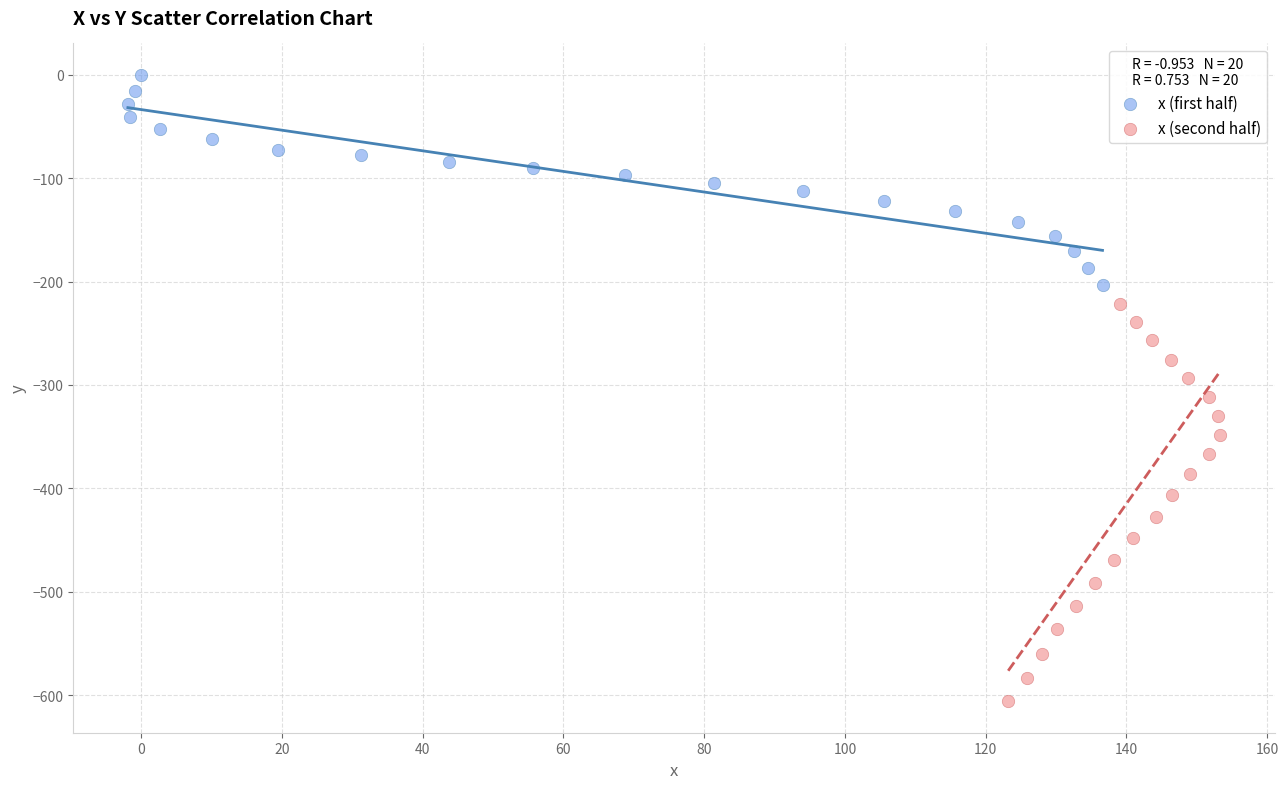

Which series has the largest Y range (max minus min)?

x (second half)